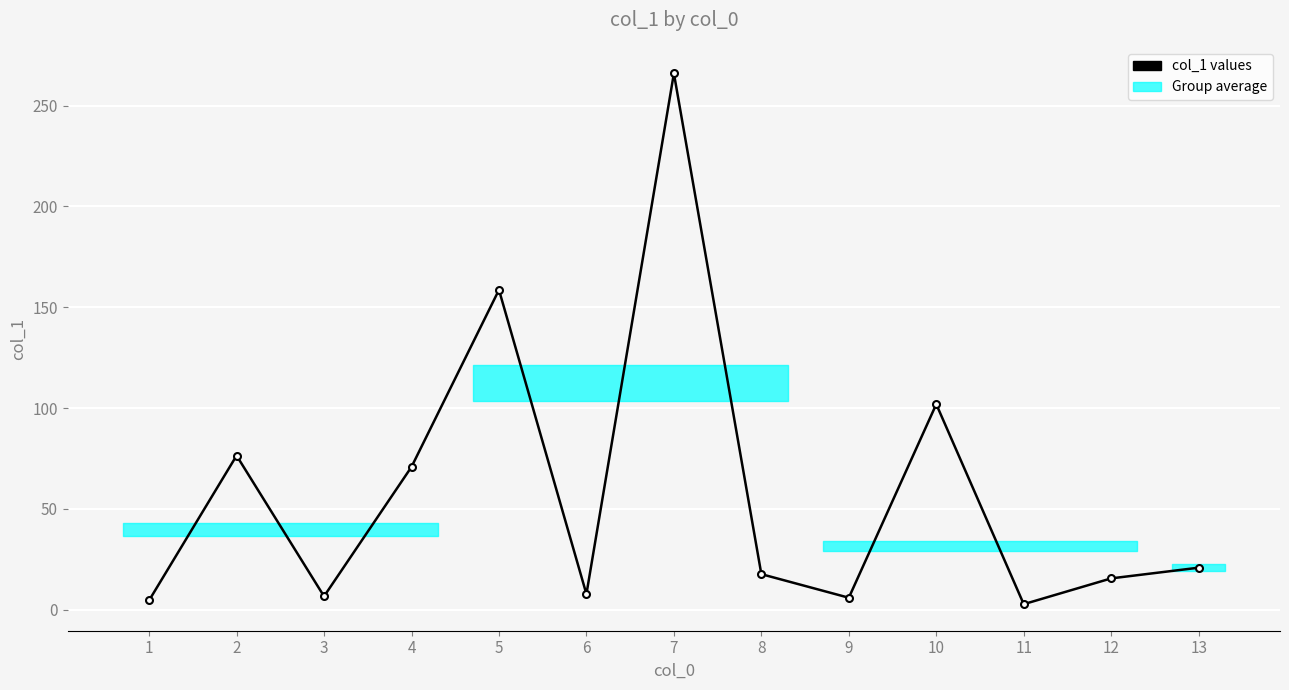

How many data points does each series have?

13